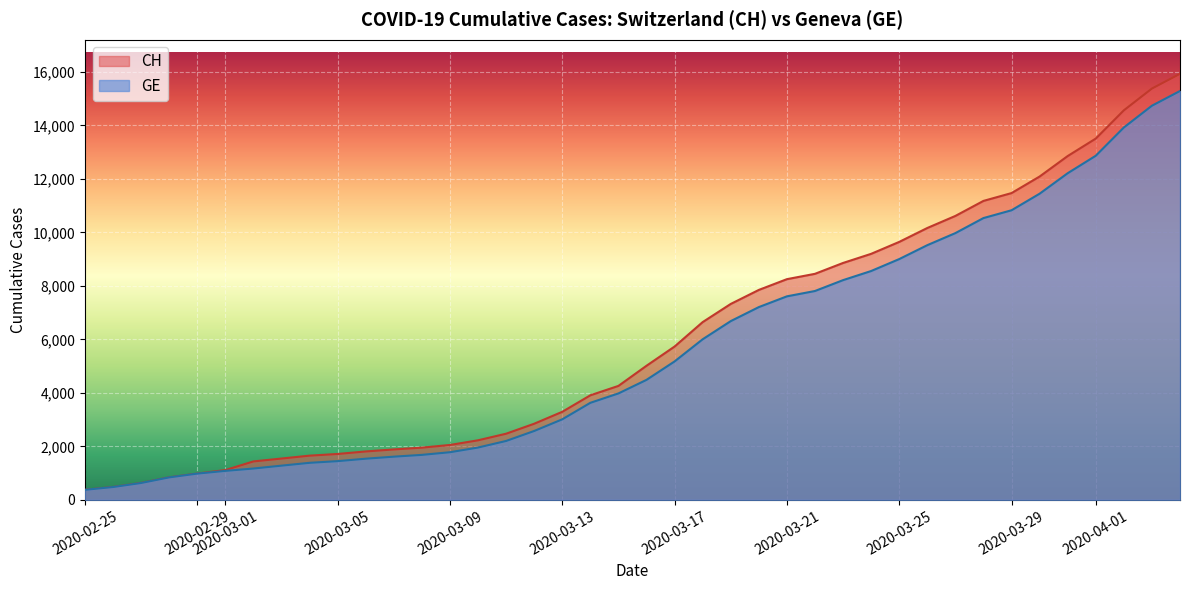

What is the minimum value shown in the chart?

375